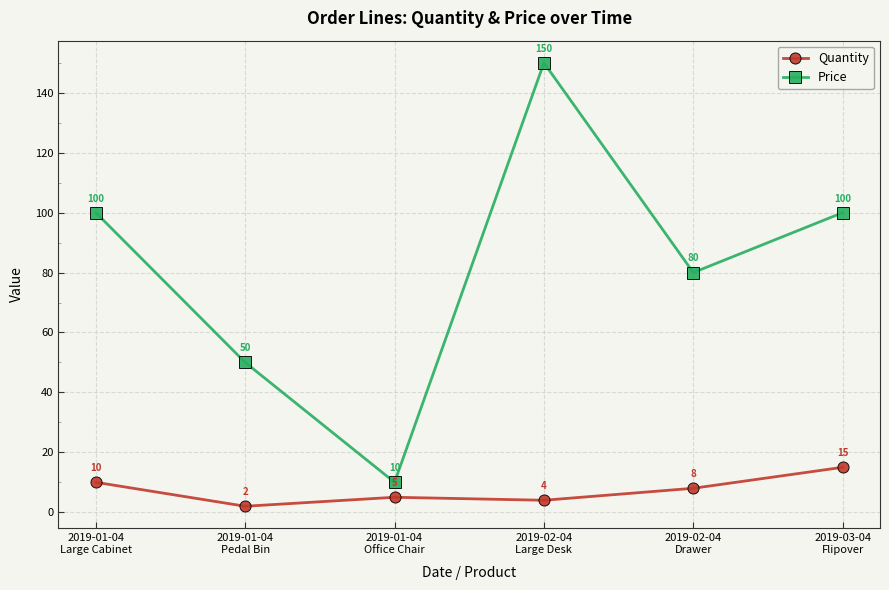

True or false: Price and Quantity cross at least once.

False